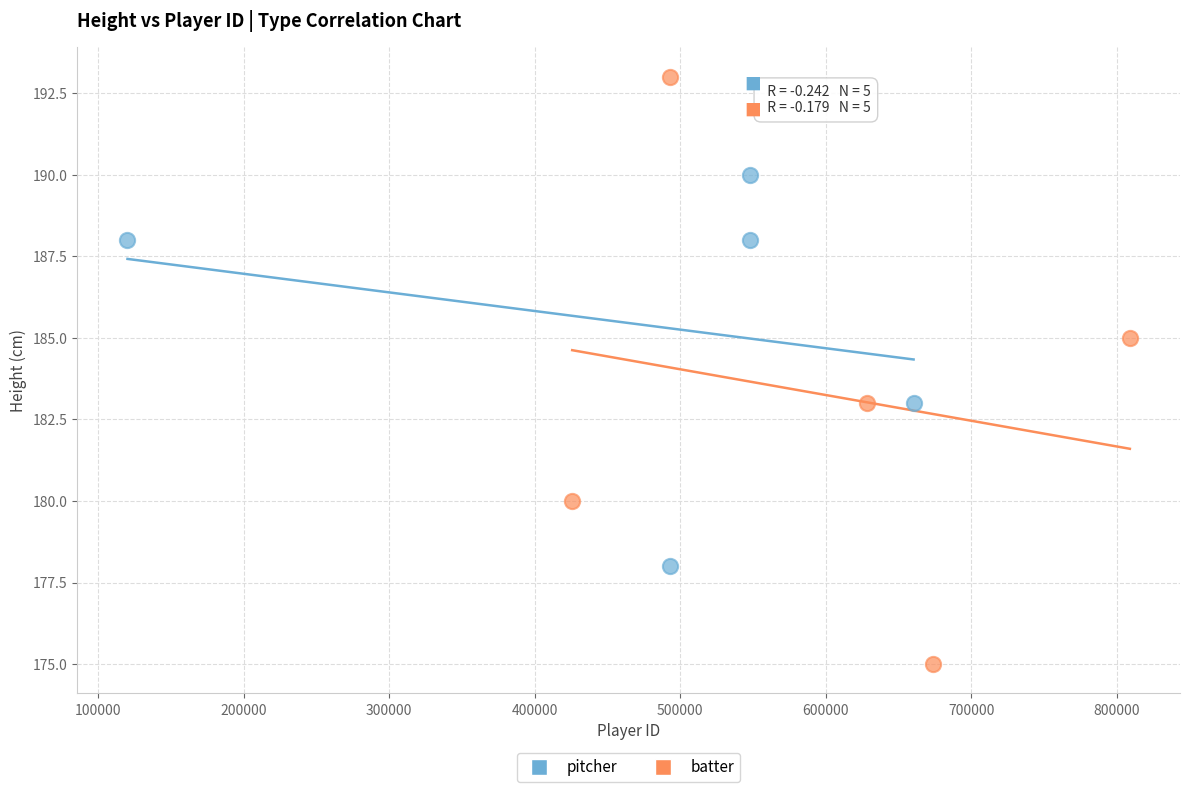

What are all the series names shown in the legend?

pitcher, batter